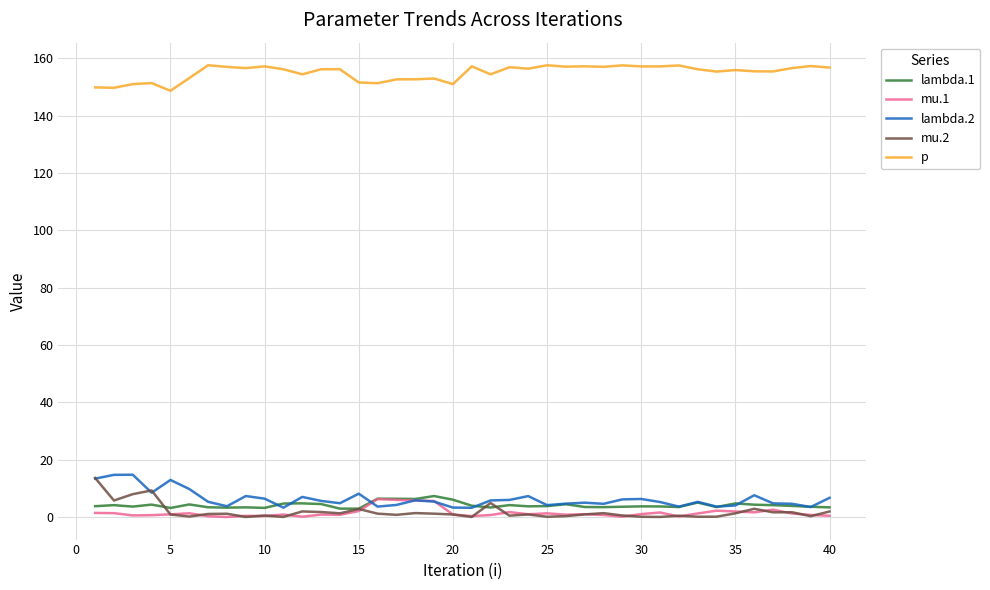

Which series has the largest total across all categories?

p